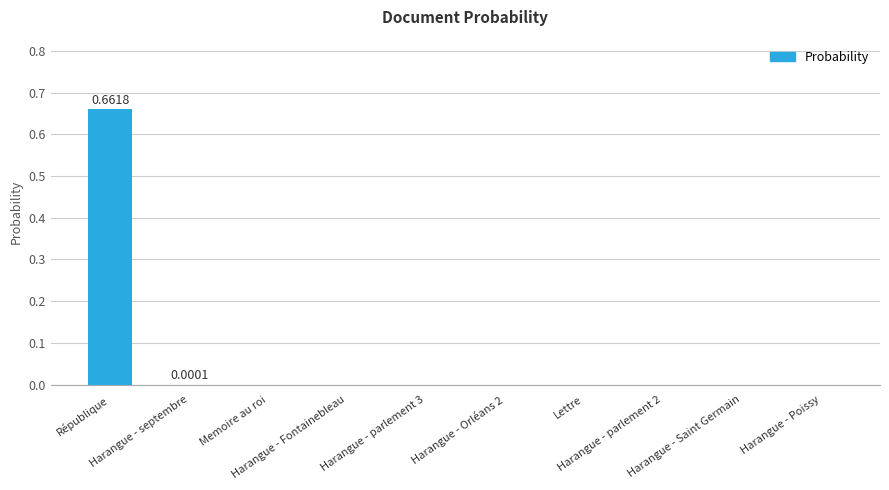

The value at Memoire au roi is -0.4. True or false?

False